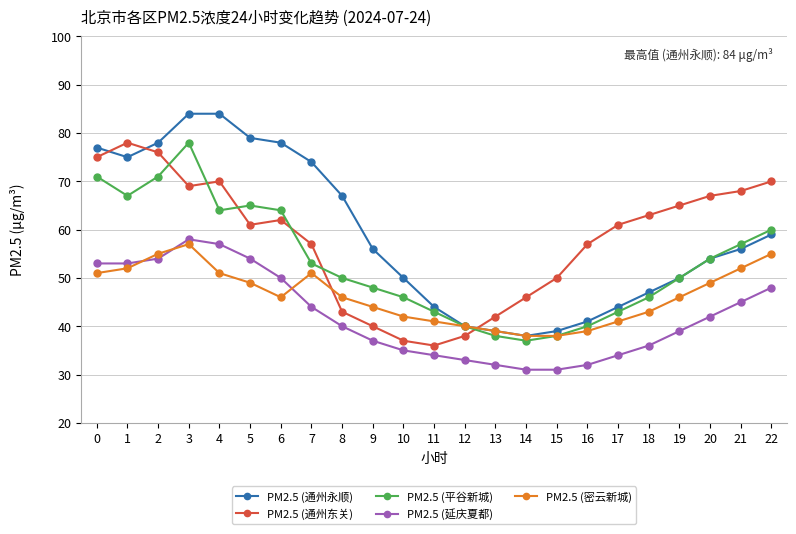

True or false: PM2.5 (通州永顺) and PM2.5 (延庆夏都) cross at least once.

False